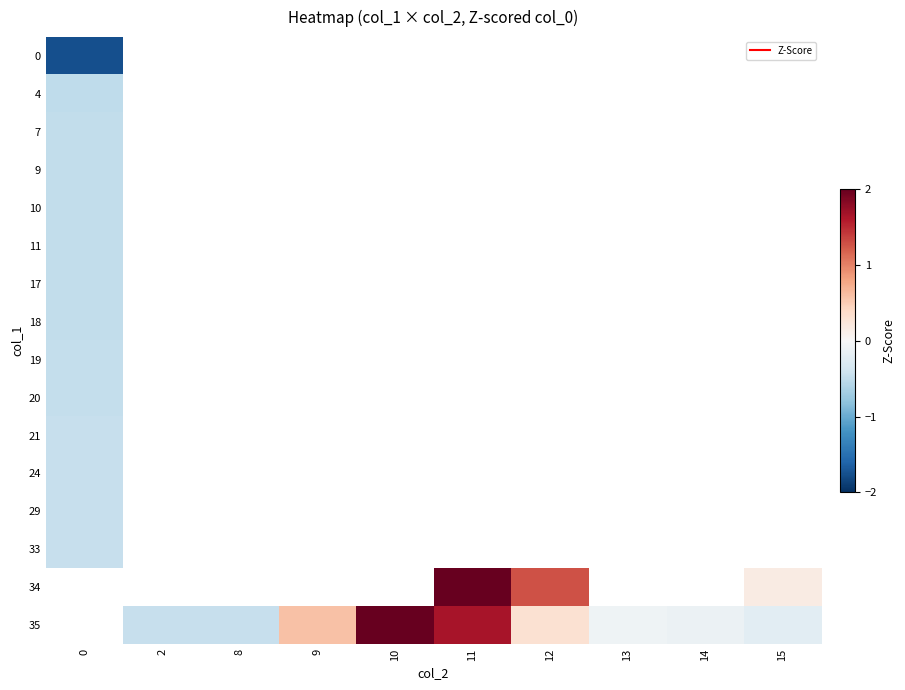

Is the value of 34 at 11 greater than the value of 17 at 14?

No